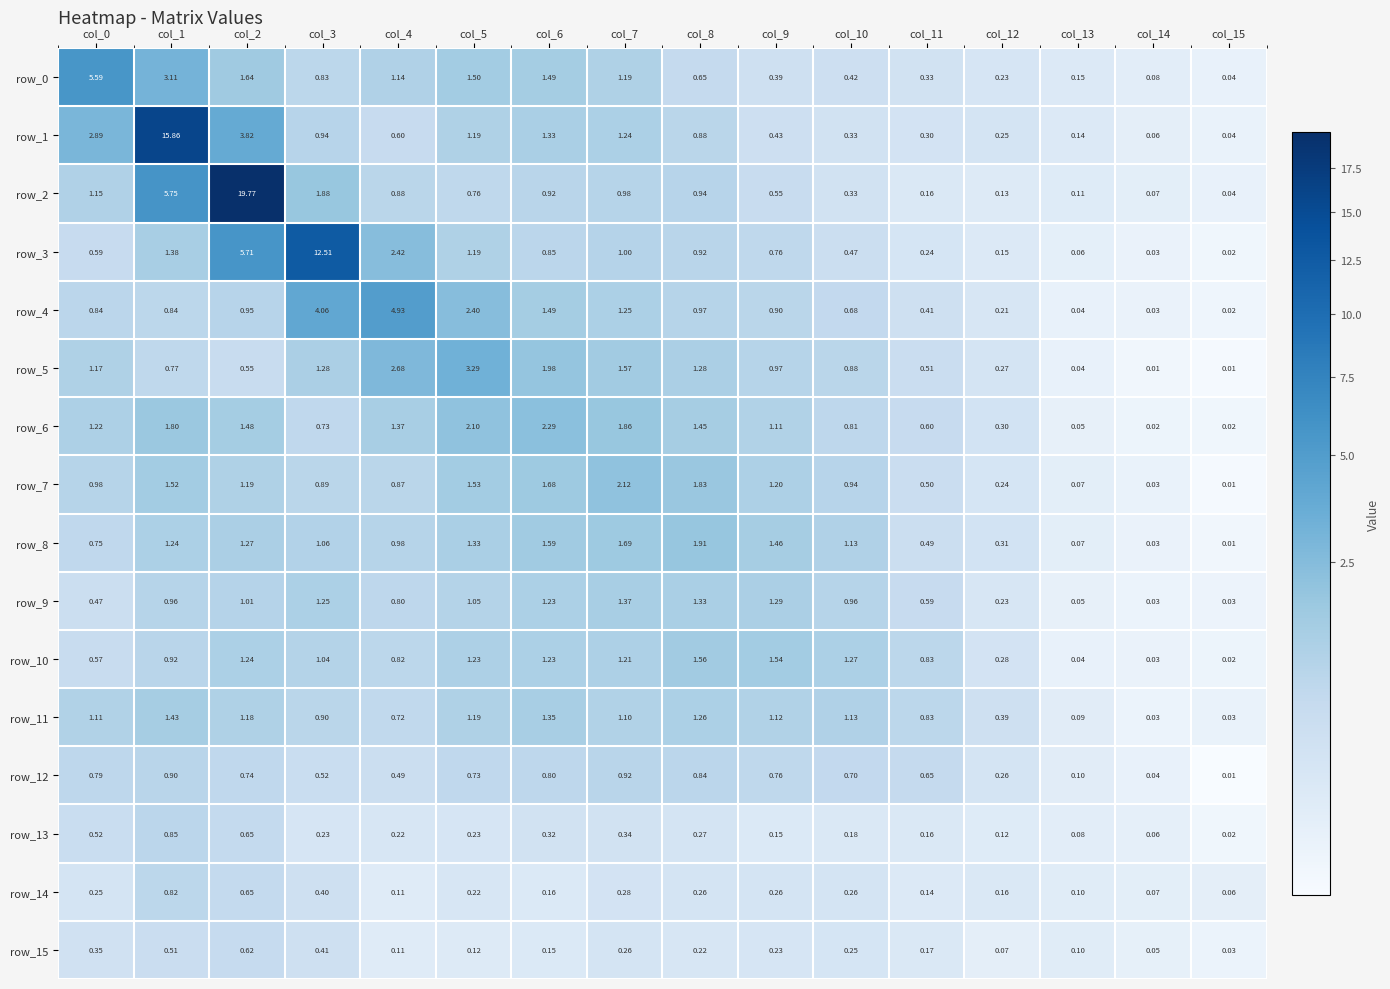

At which label does row_12 reach its peak?

col_7